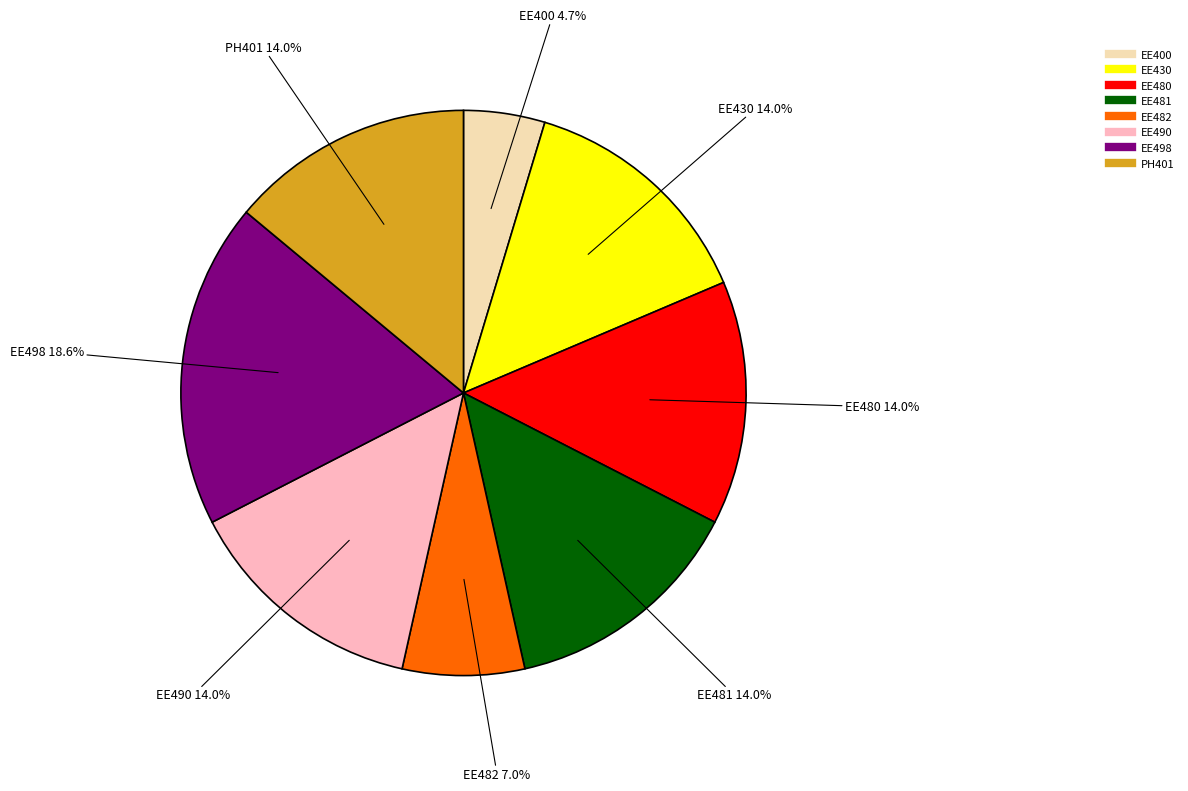

What percentage is the EE498 slice, to the nearest percent?

19%